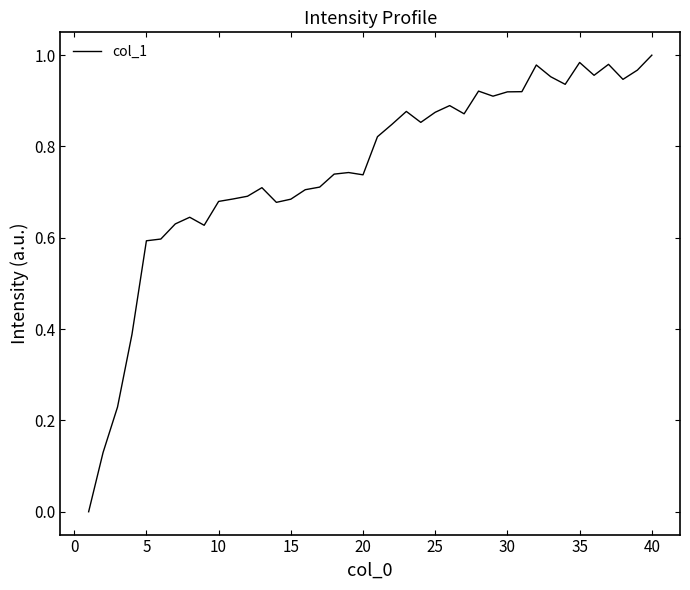

How many lines are shown in the chart?

1